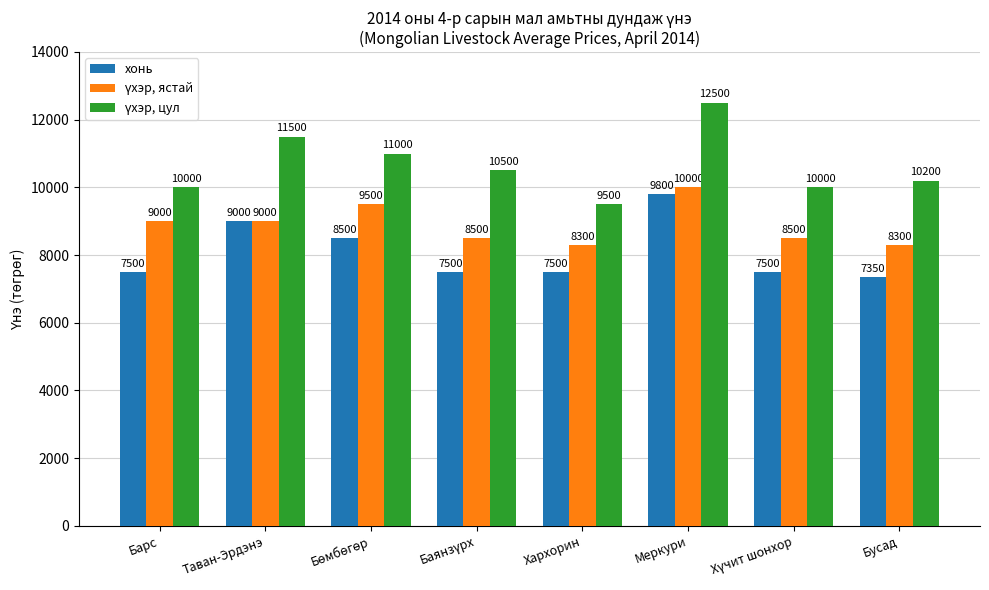

What position from the left is Бусад?

8